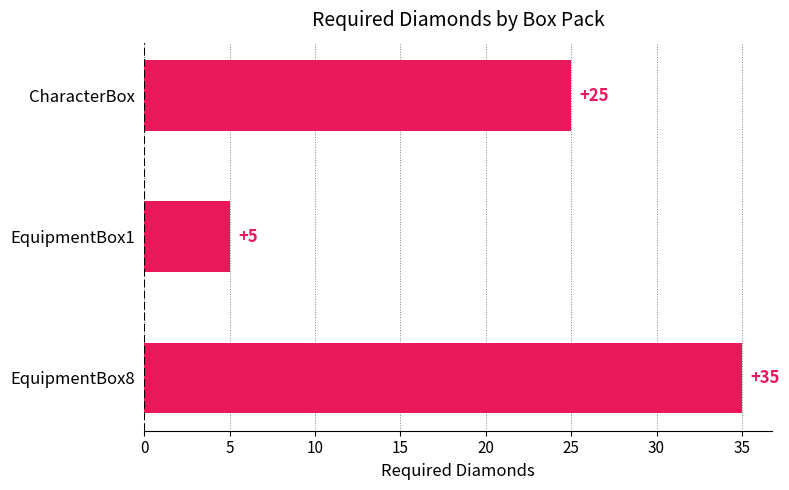

What is the minimum value shown in the chart?

5